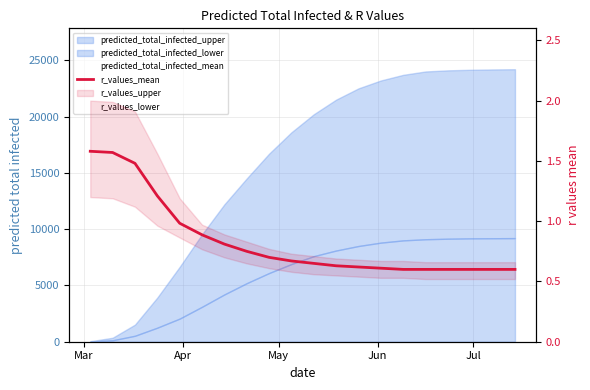

True or false: the data has more than 2 interior local peaks.

False